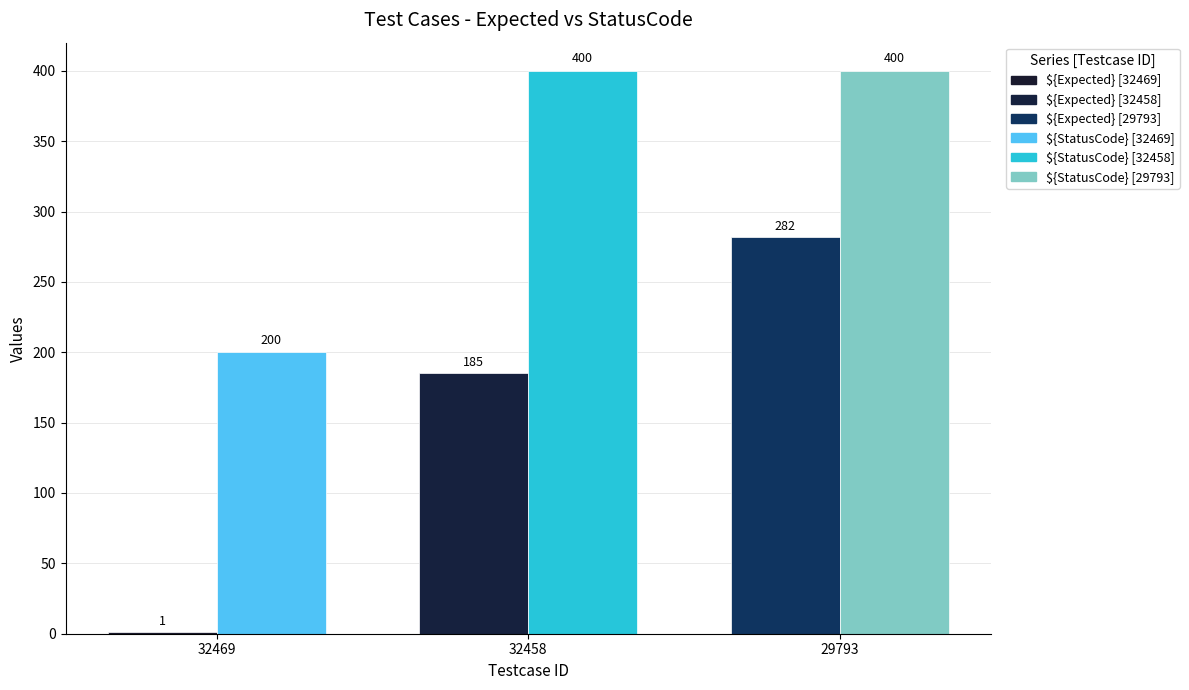

Which series has the largest total across all categories?

${StatusCode}